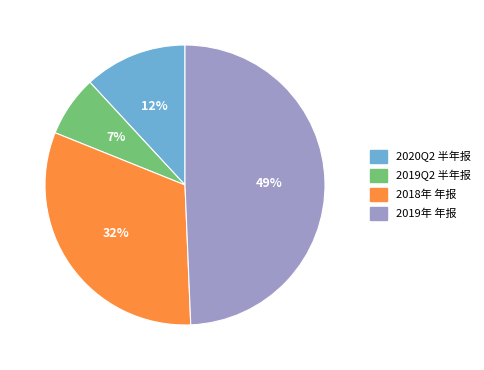

Rank the categories by value from lowest to highest.

2019Q2 半年报, 2020Q2 半年报, 2018年 年报, 2019年 年报